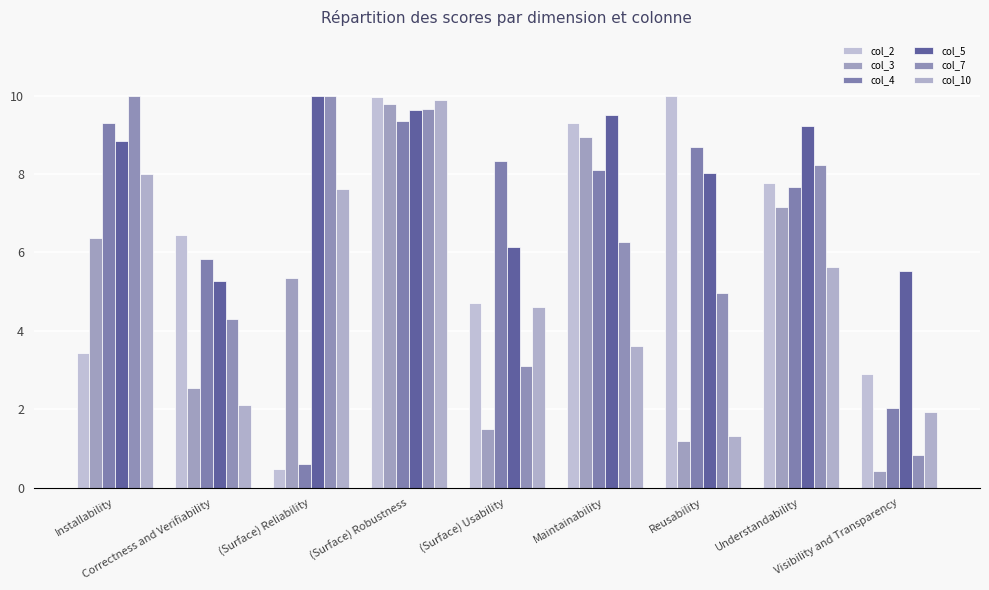

What value does the col_4 series have at Maintainability?

8.1